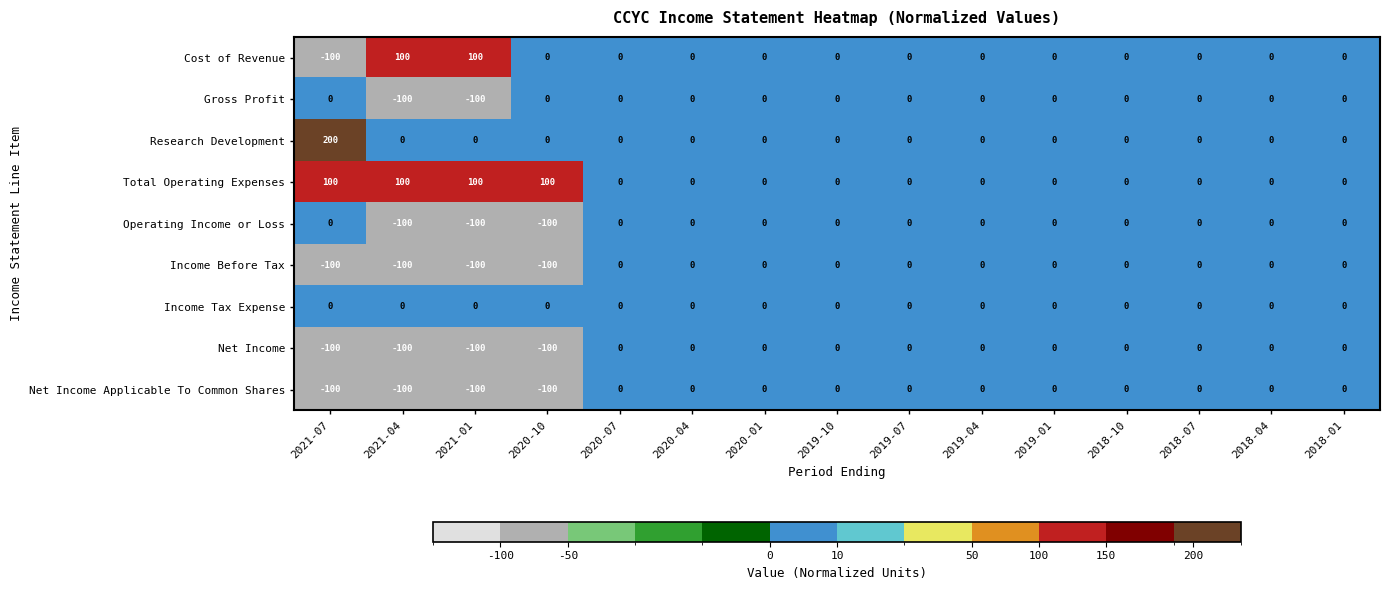

What is the spread (max minus min) of values at 2021-07?

300